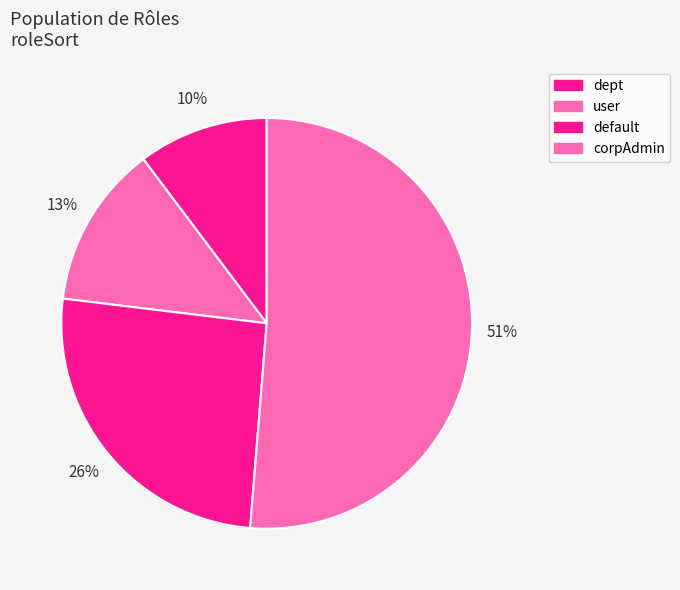

How many segments does this pie chart have?

4